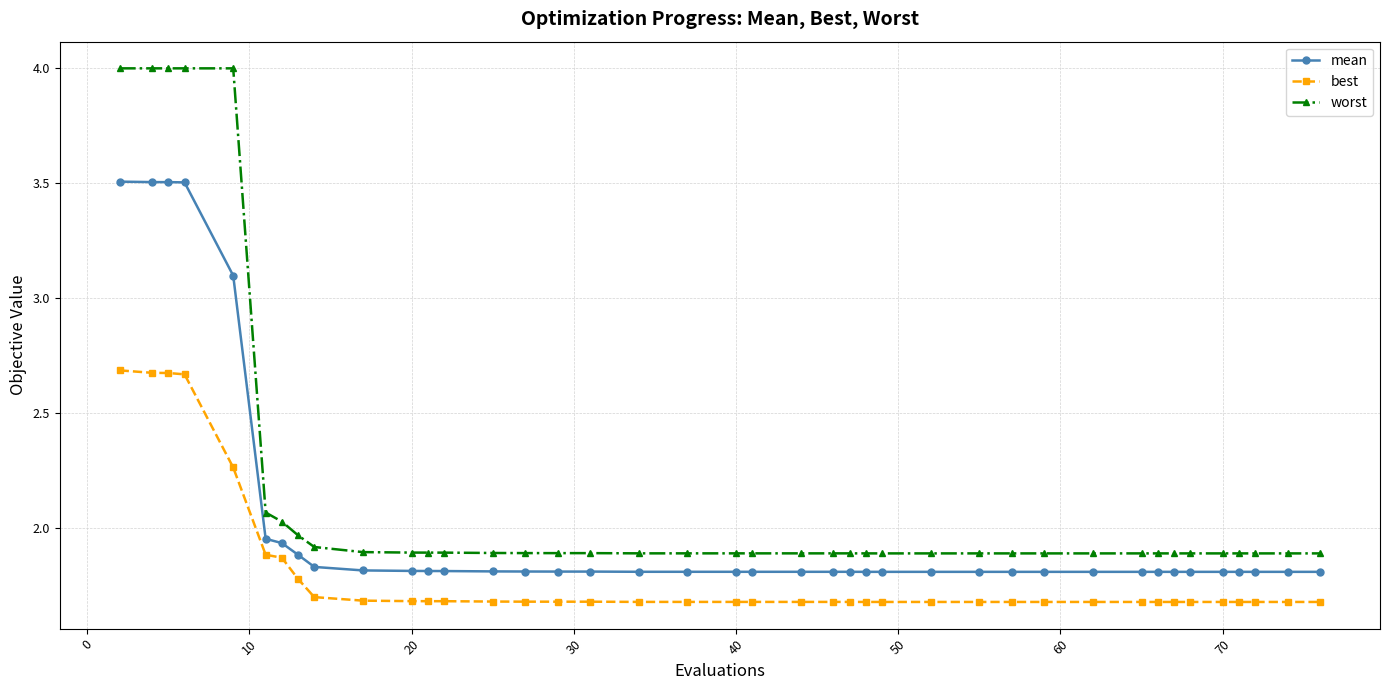

Which series has the largest range (max minus min)?

worst